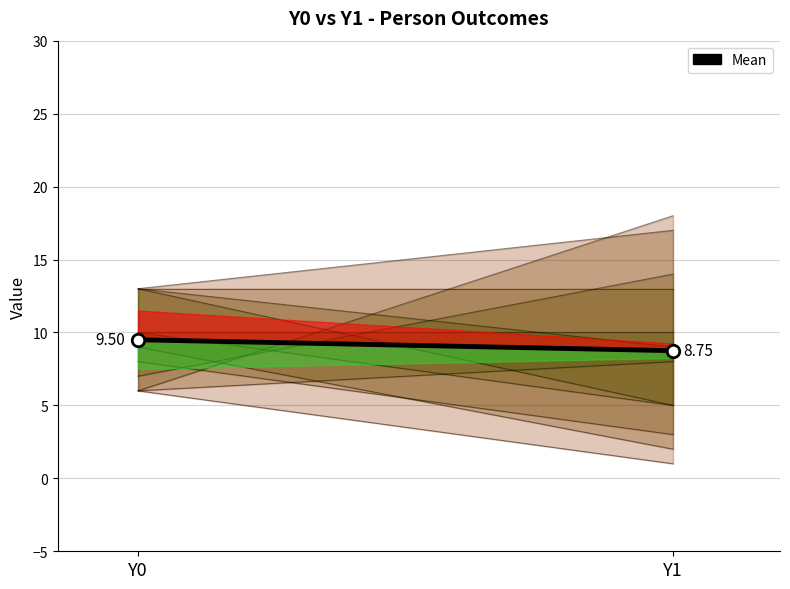

What is the ratio of the value at Y1 to the value at Y0?

0.9